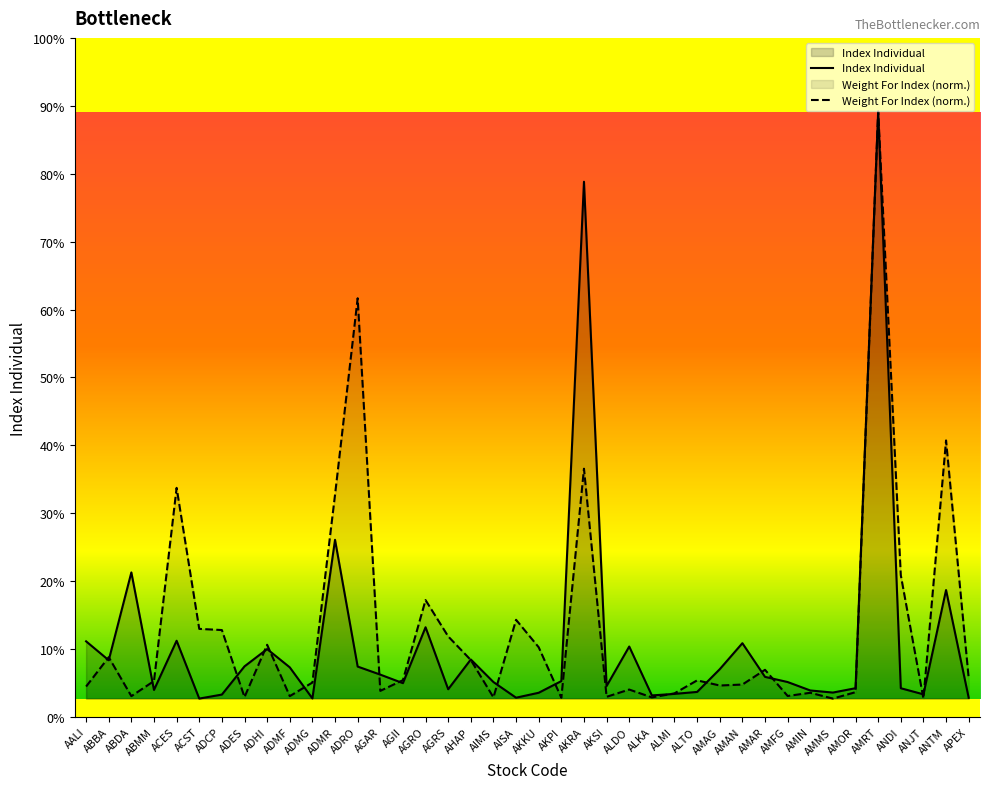

Which series has the widest spread of values?

Index Individual